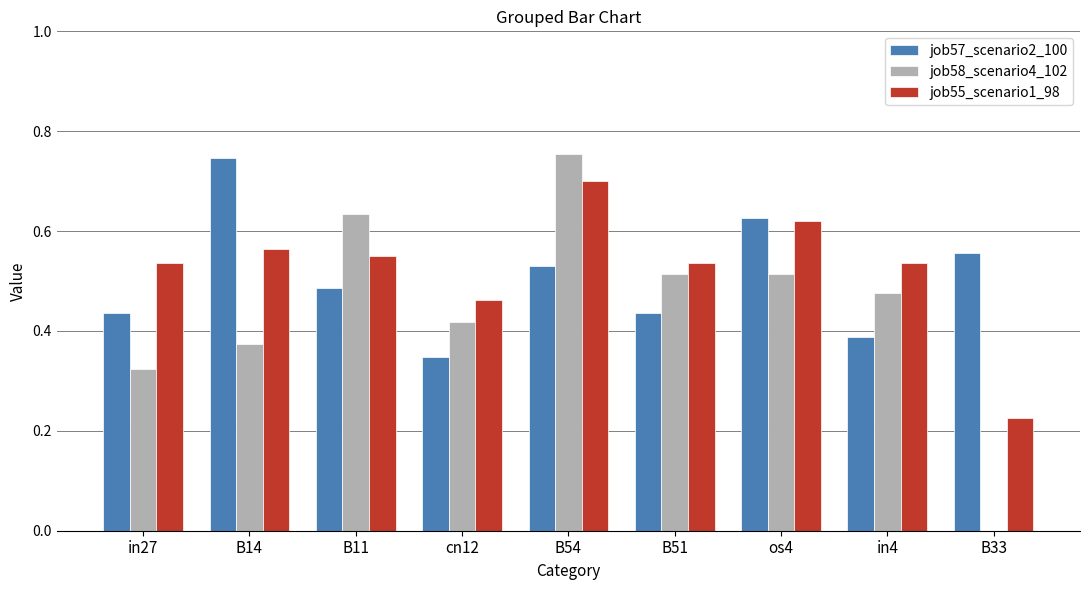

Are the bars grouped side by side (vs. stacked)?

Yes